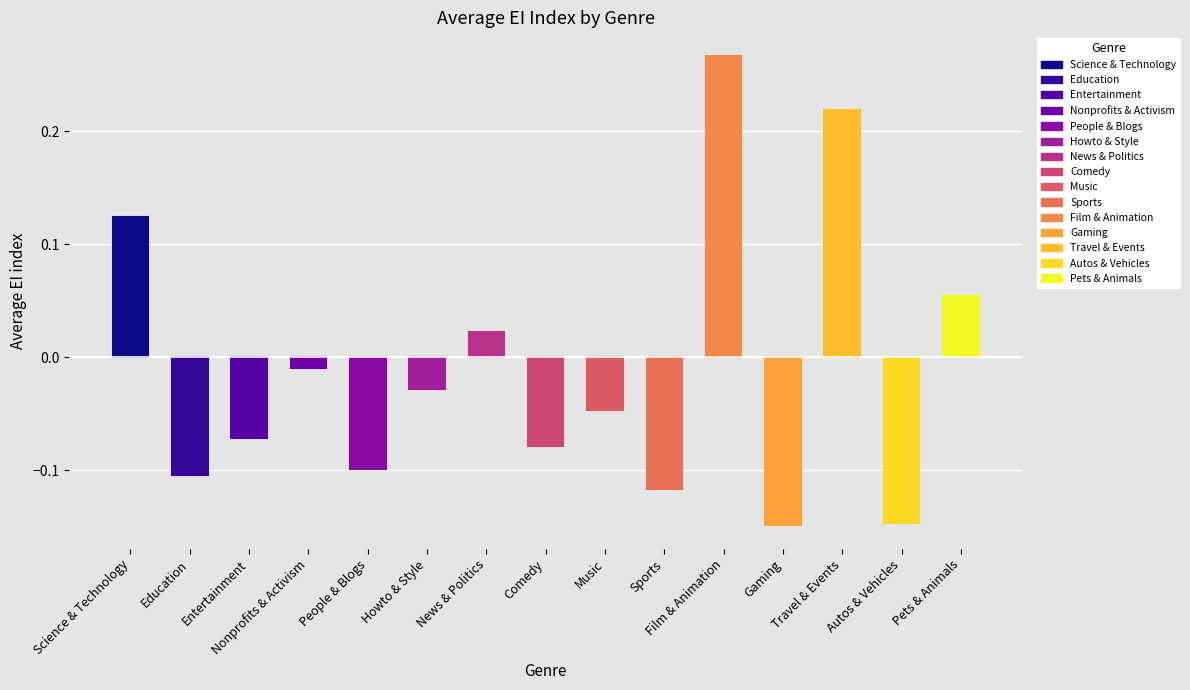

What position from the left is Science & Technology?

1